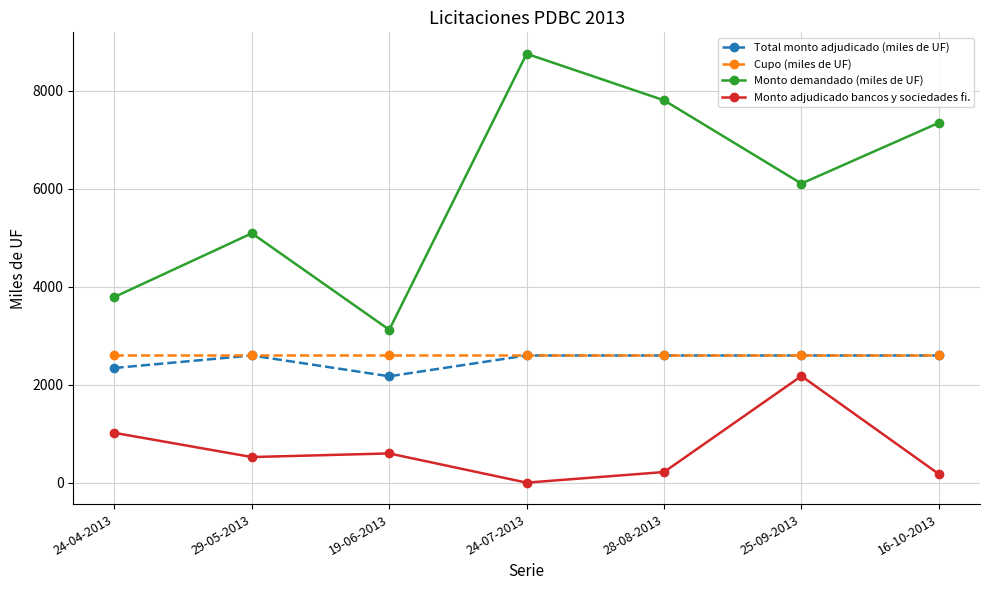

Is this an area chart (filled region under the line)?

No